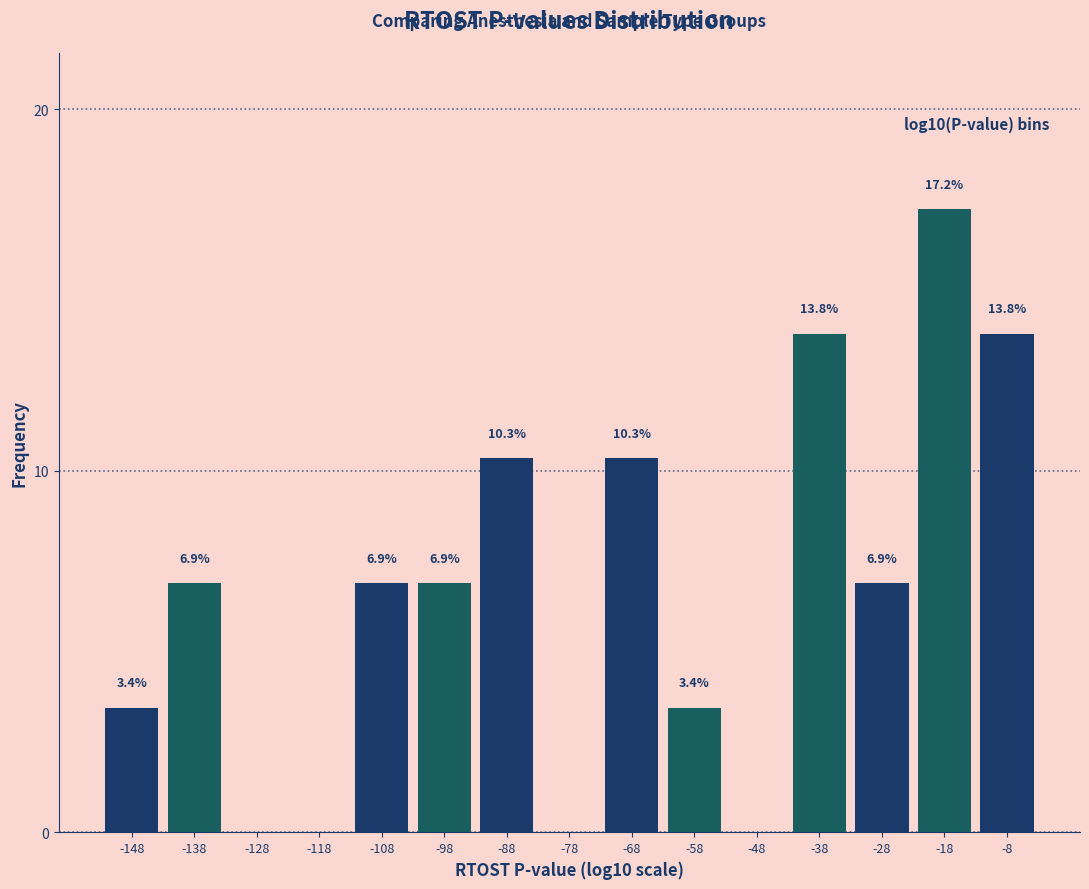

Reading left to right, extract all data points from this chart.

-148=3.4	-138=6.9	-128=0.0	-118=0.0	-108=6.9	-98=6.9	-88=10.3	-78=0.0	-68=10.3	-58=3.4	-48=0.0	-38=13.8	-28=6.9	-18=17.2	-8=13.8